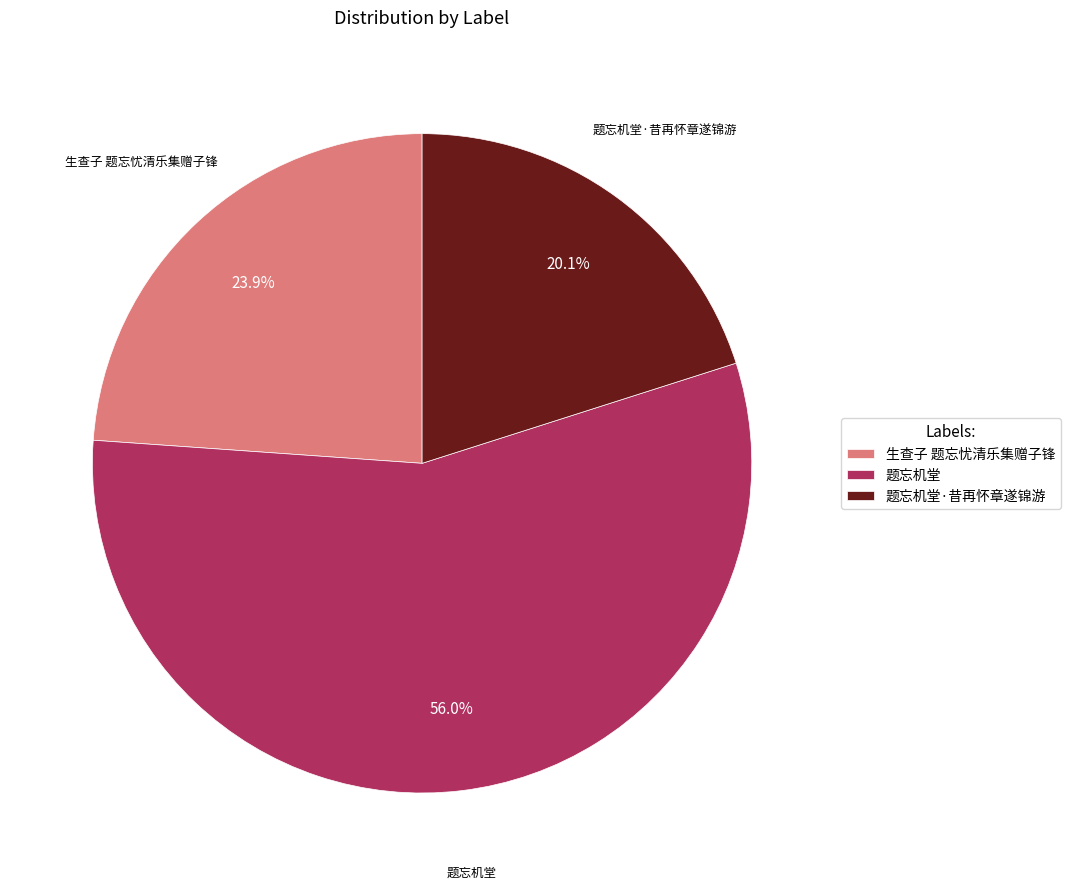

True or false: 题忘机堂·昔再怀章遂锦游 accounts for 20% of the total.

True